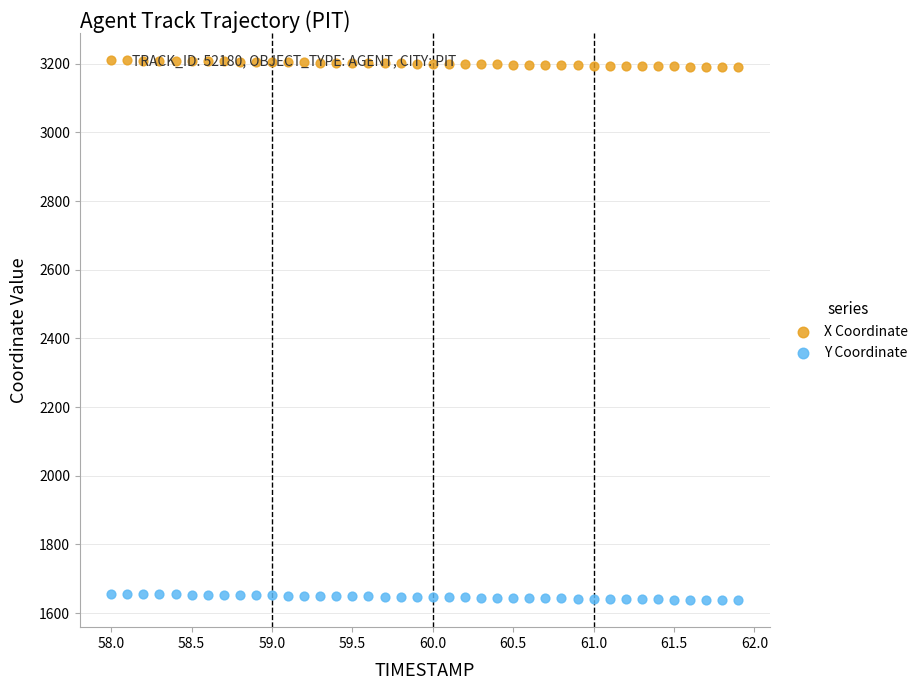

What are all the series names shown in the legend?

X Coordinate, Y Coordinate